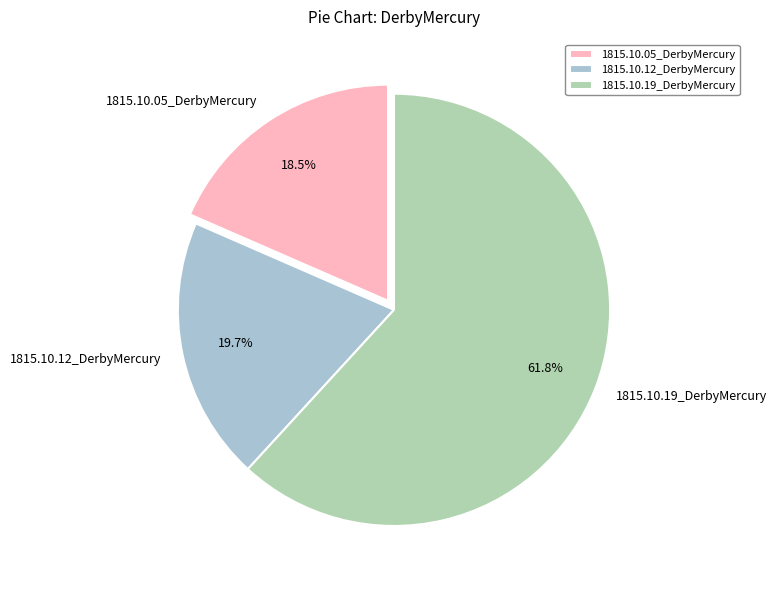

Is it true that 1815.10.05_DerbyMercury is 4% of the pie?

False